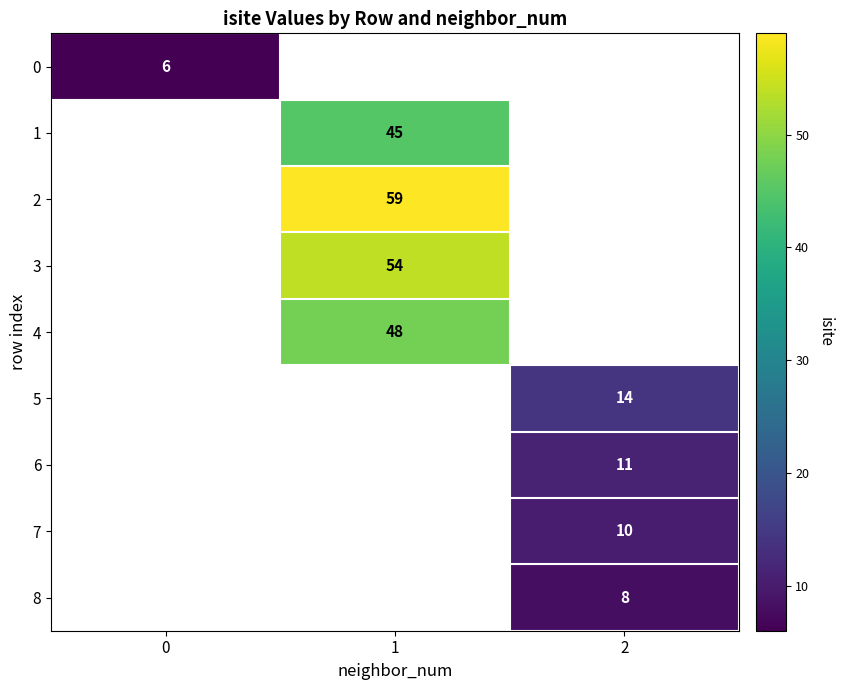

What is the greatest value displayed?

59.0